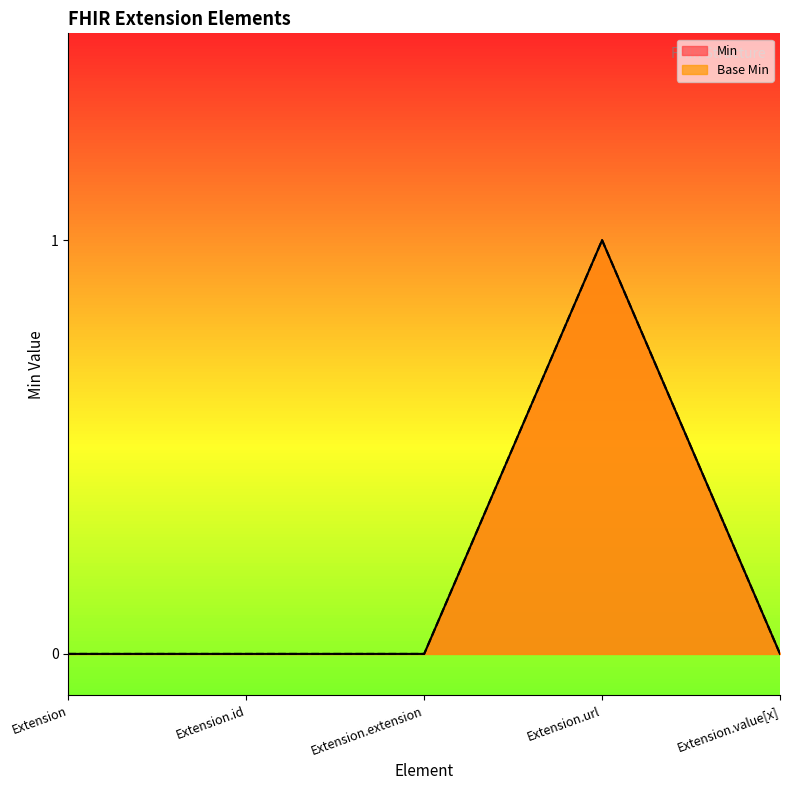

Which series has the largest range (max minus min)?

Min